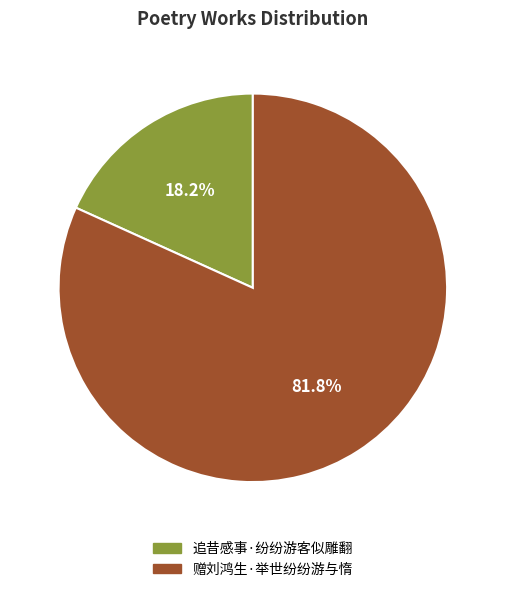

Approximately how many times larger is the value at 追昔感事·纷纷游客似雕翻 compared to 赠刘鸿生·举世纷纷游与惰?

0.2